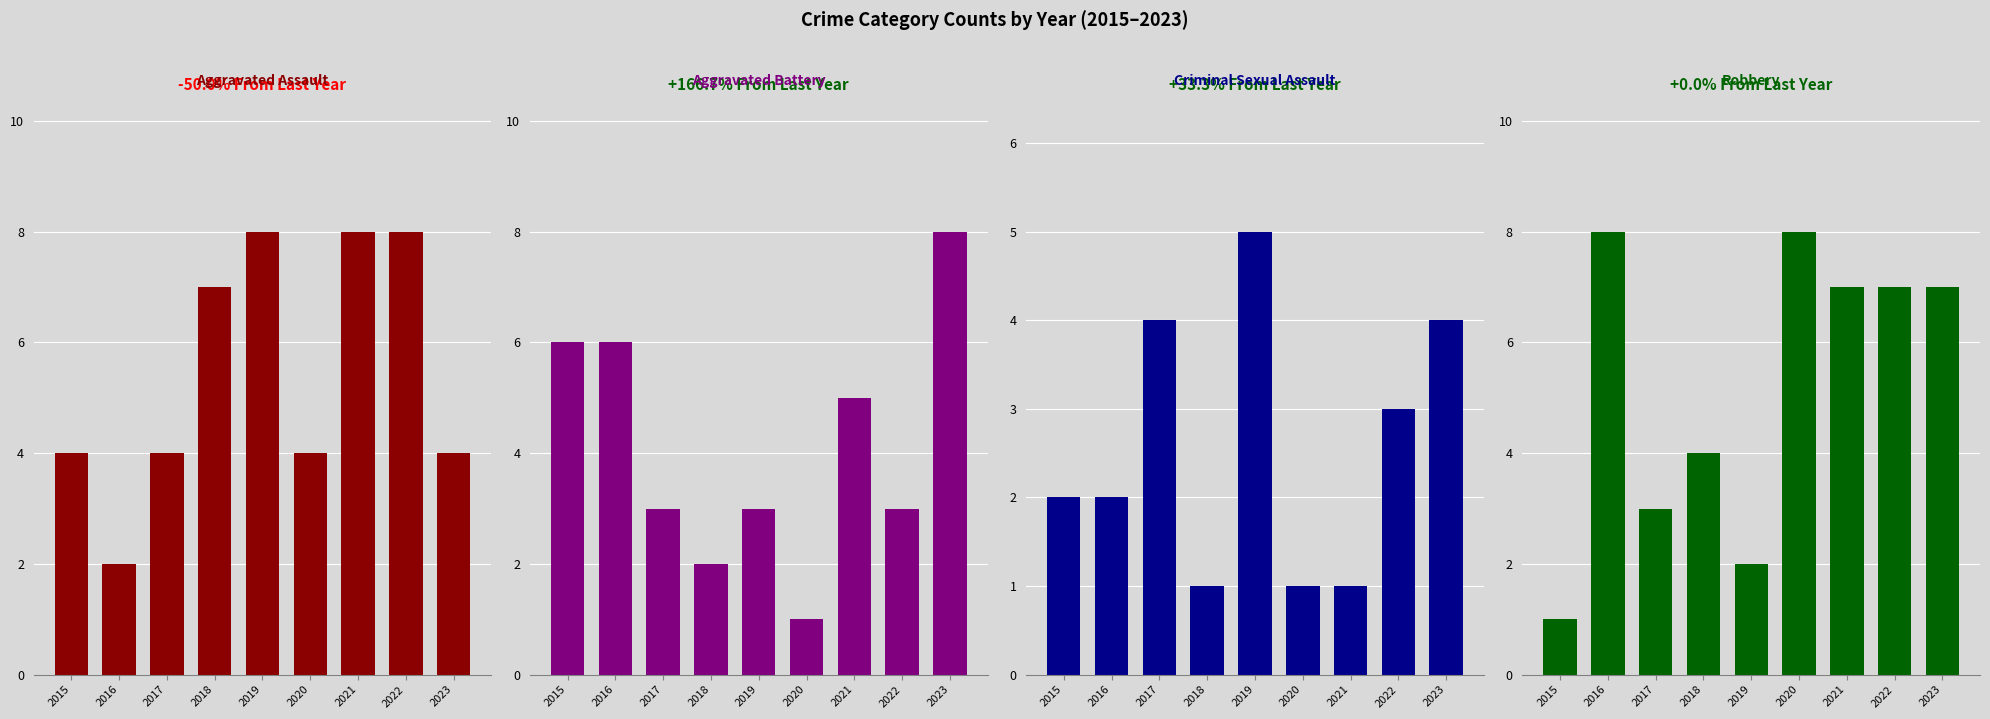

Between 2017 and 2016, which is larger?

2017